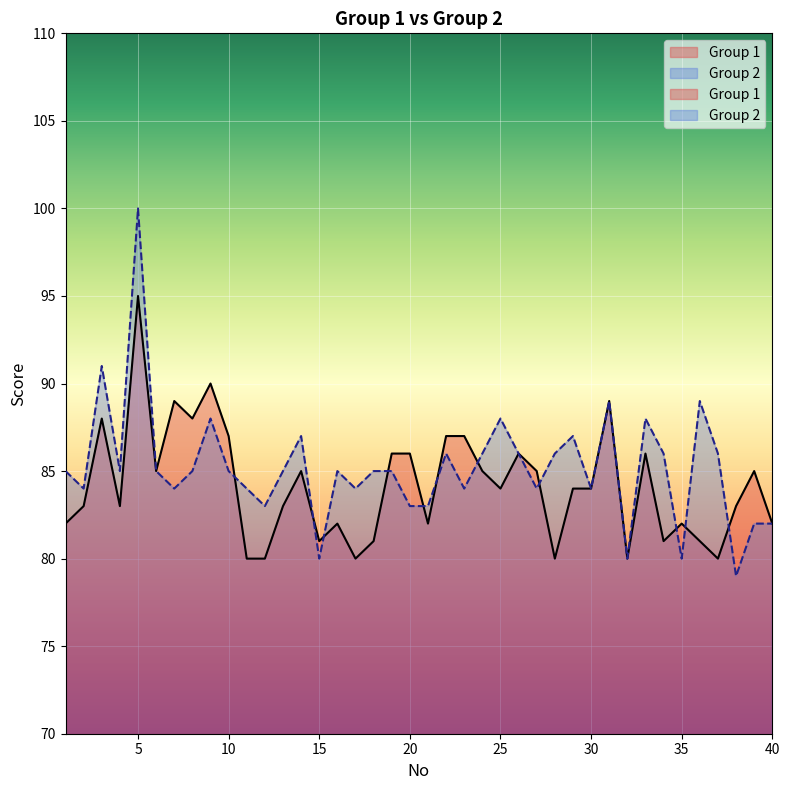

Which series ends up on top after the final intersection of Group 2 and Group 1?

Group 1